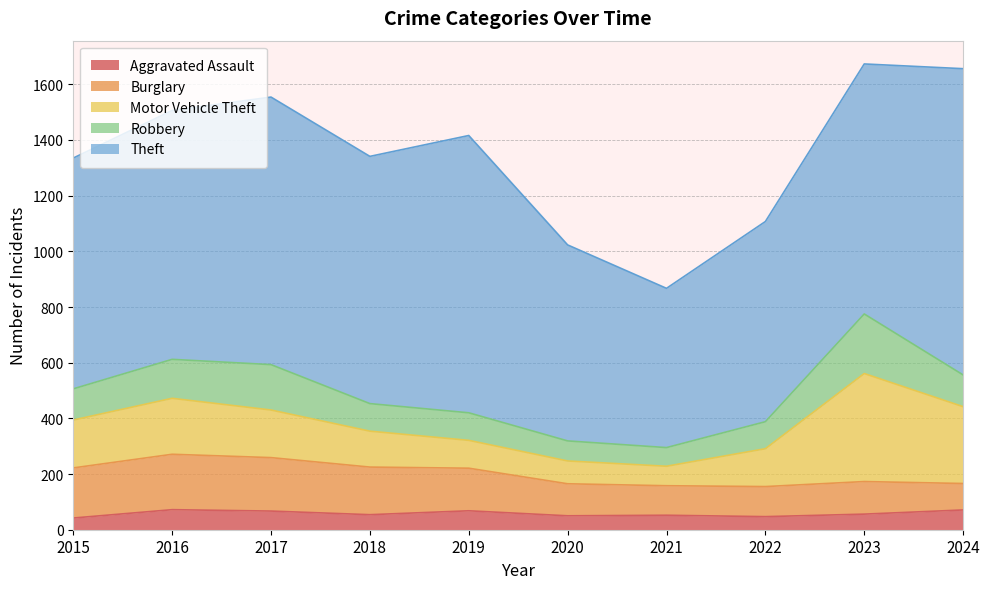

Reading right to left, transcribe all the data shown in this chart.

Aggravated Assault: 2024=71	2023=56	2022=47	2021=52	2020=50	2019=68	2018=54	2017=67	2016=72	2015=42
Burglary: 2024=95	2023=117	2022=108	2021=106	2020=115	2019=153	2018=171	2017=192	2016=199	2015=180
Motor Vehicle Theft: 2024=276	2023=388	2022=136	2021=70	2020=82	2019=100	2018=129	2017=171	2016=201	2015=172
Robbery: 2024=114	2023=214	2022=97	2021=67	2020=72	2019=99	2018=99	2017=163	2016=140	2015=112
Theft: 2024=1100	2023=898	2022=719	2021=572	2020=704	2019=996	2018=888	2017=961	2016=894	2015=829